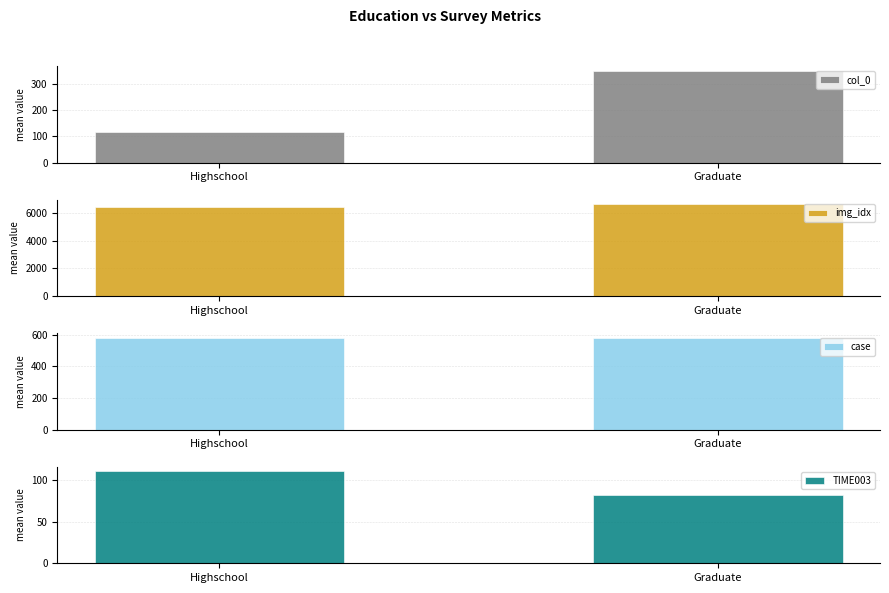

Which series has the widest spread of values?

img_idx